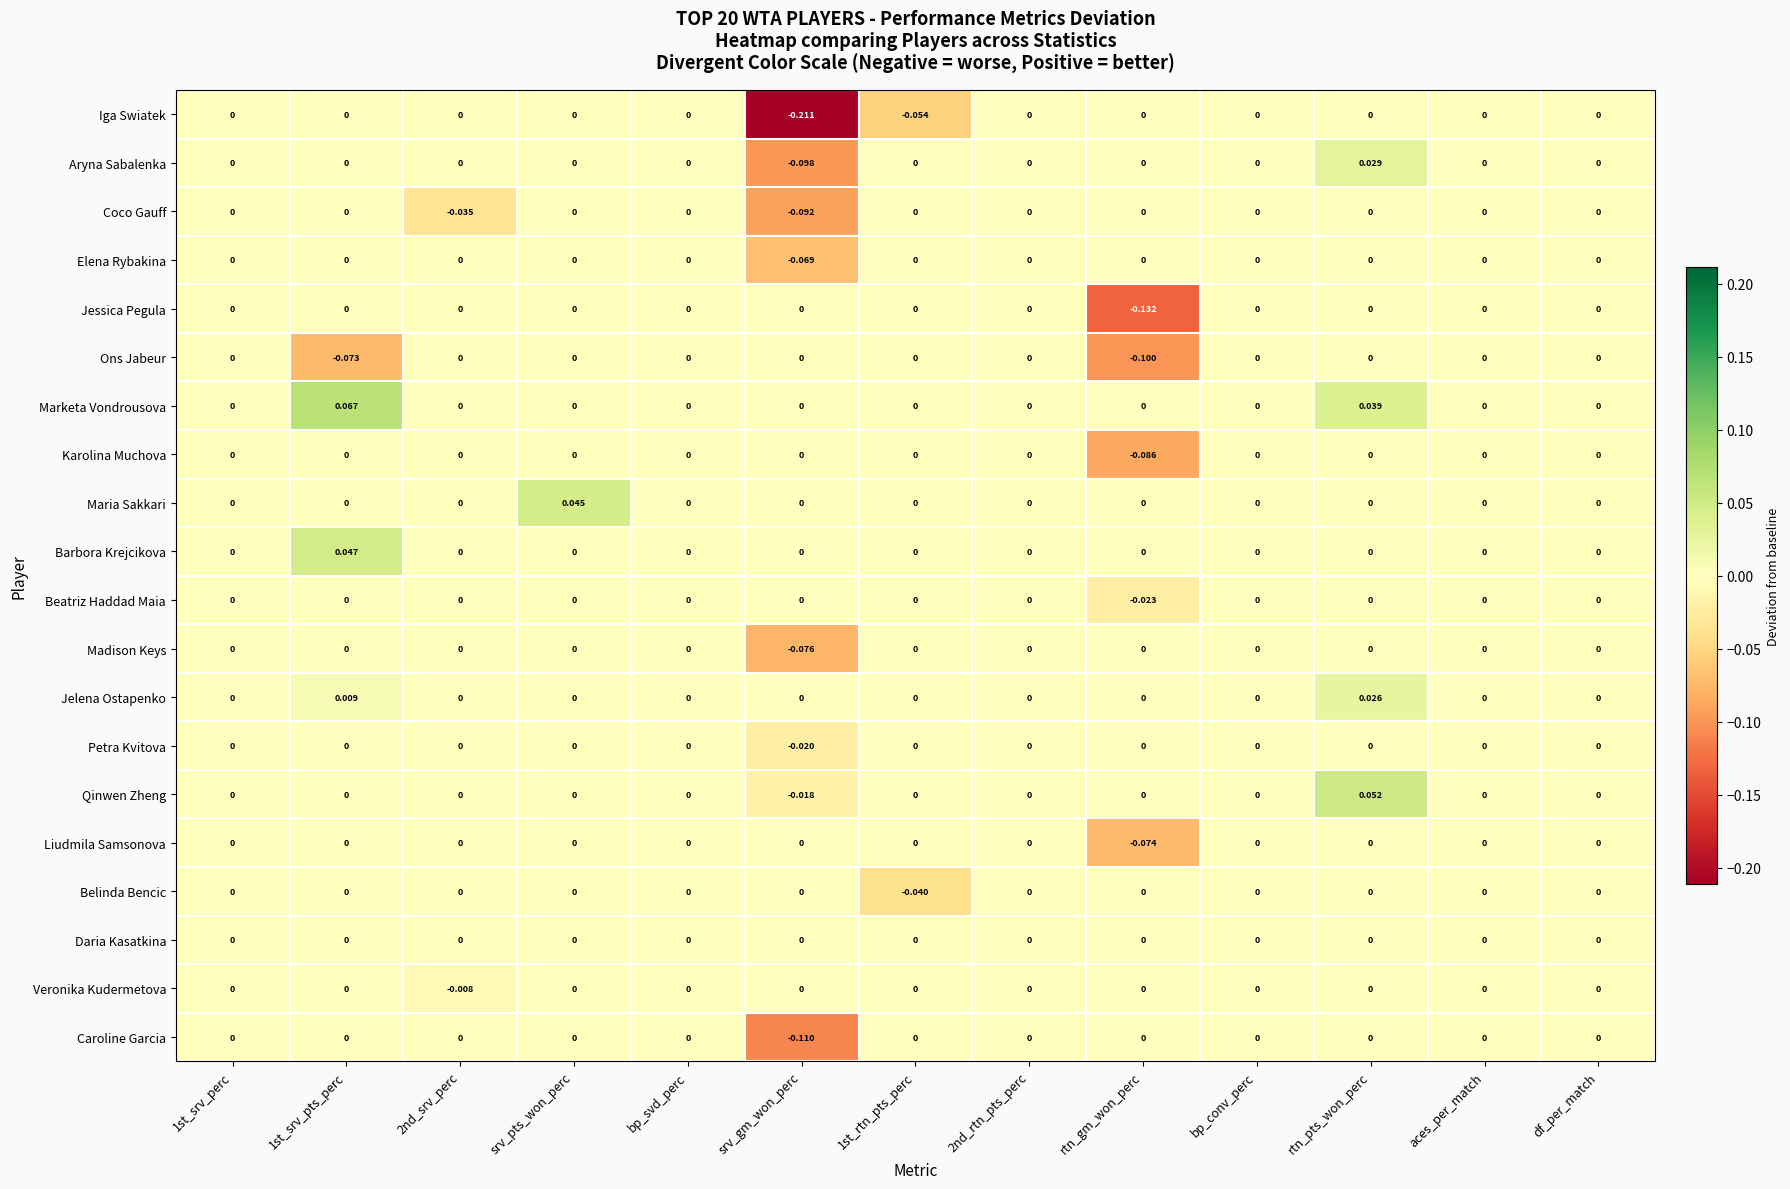

How many negative values does the Iga Swiatek series have?

2